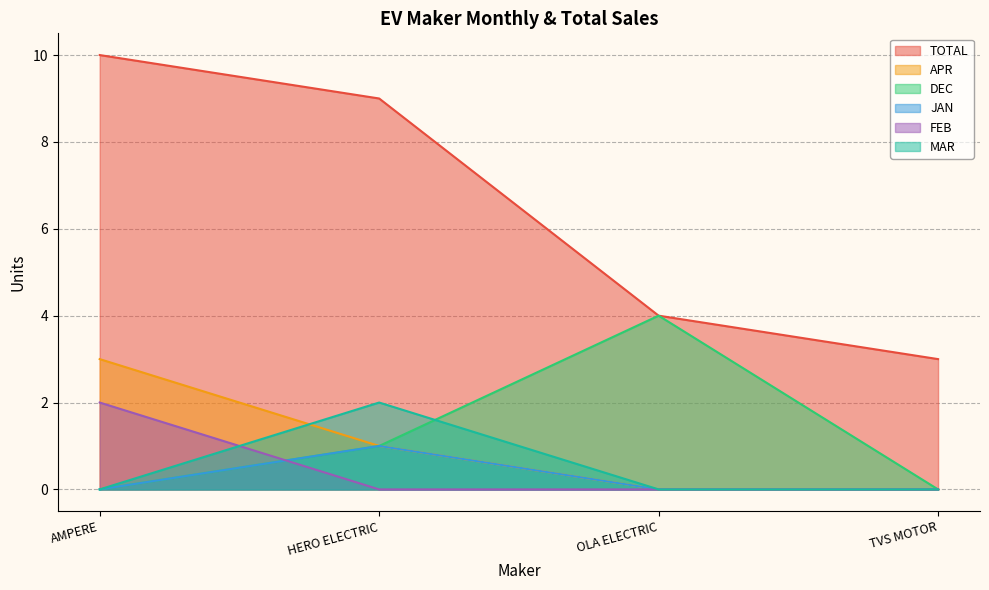

How many lines are shown in the chart?

6